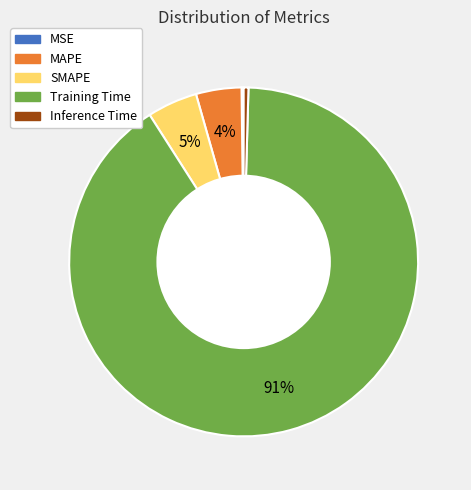

To the nearest percent, what is the average slice percentage?

20%